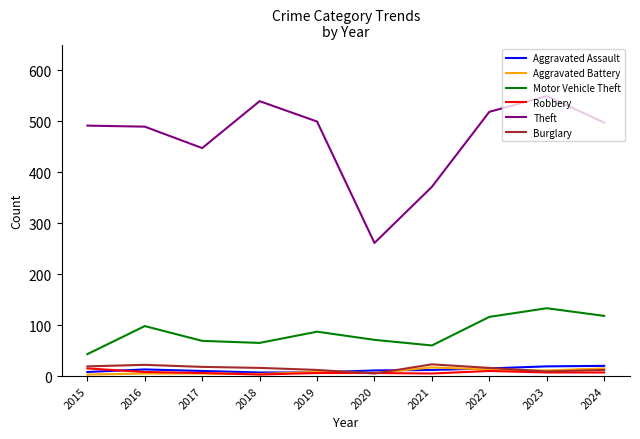

What is the greatest value displayed?

549